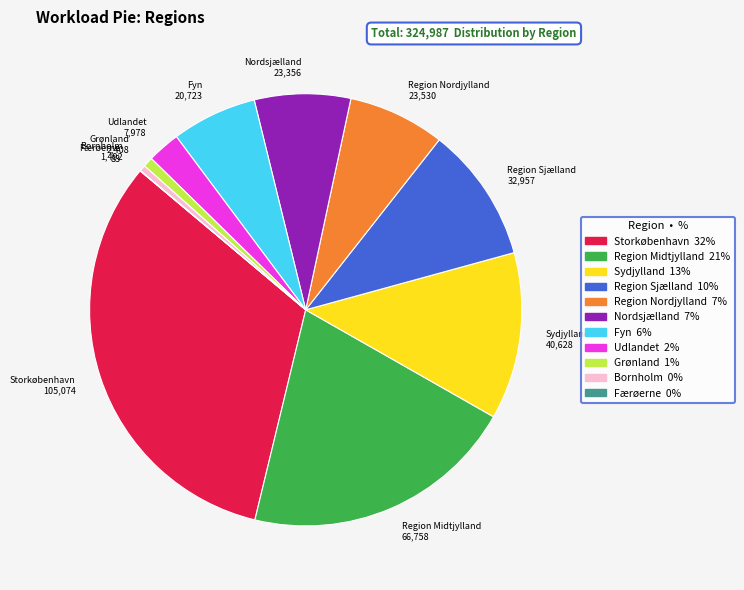

Does any single category account for the majority?

No